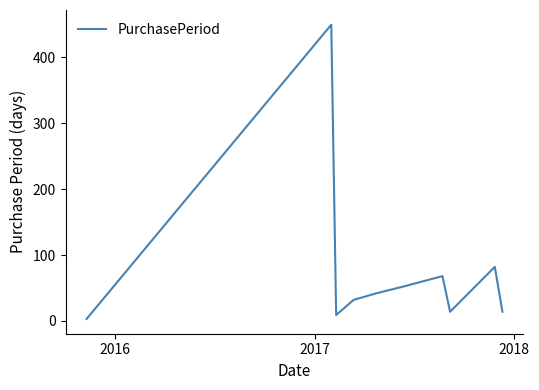

What is the maximum value shown in the chart?

449